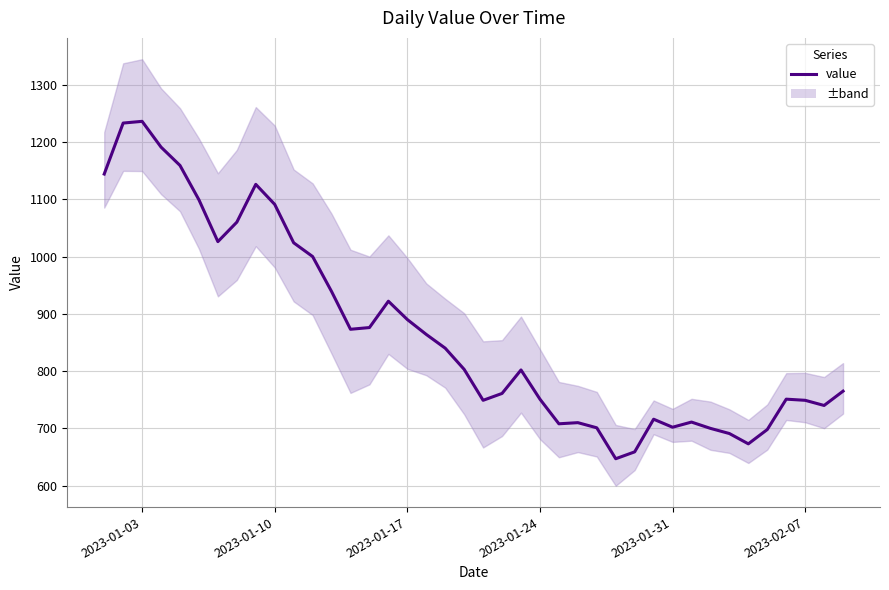

What is the average value?

870